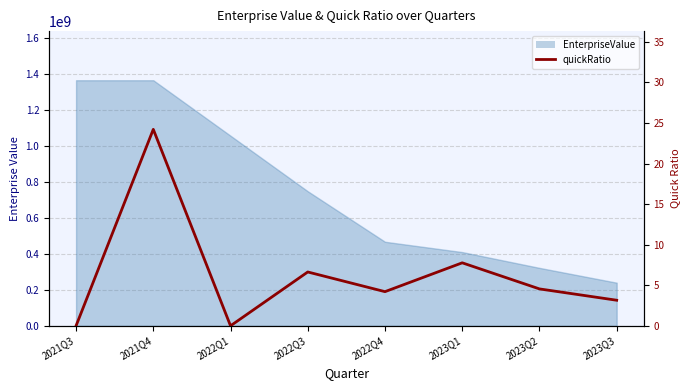

What is the average value?

6.3